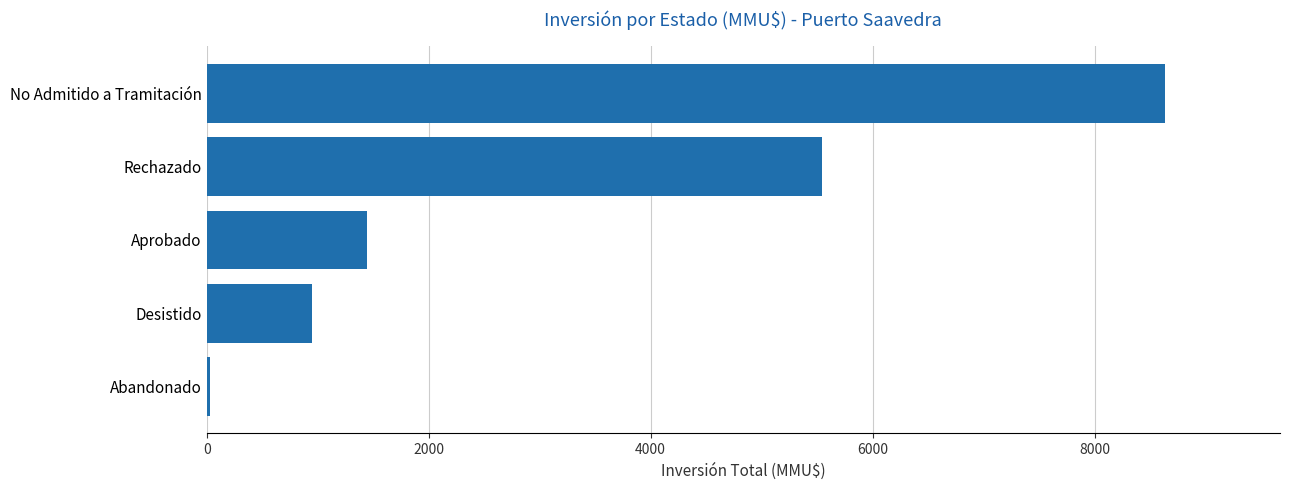

What is the difference between the maximum and minimum values?

8605